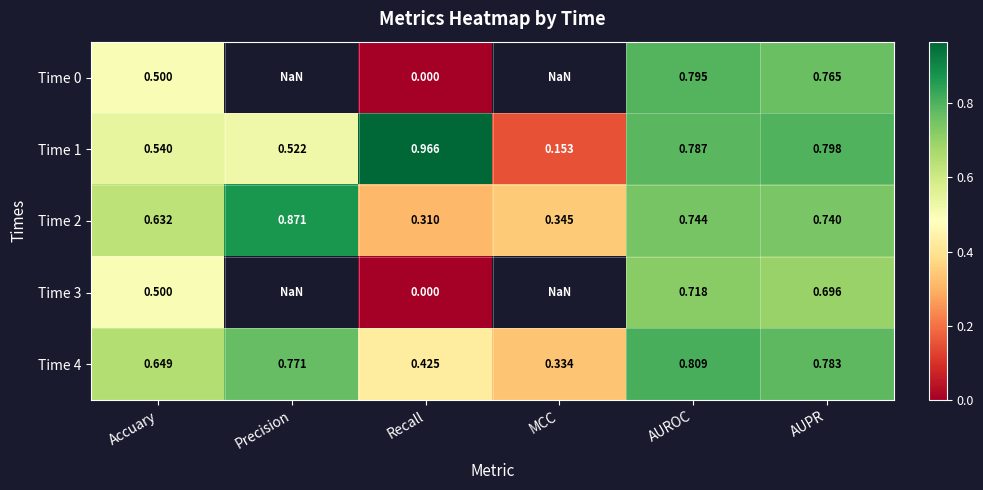

Count the number of data series in this chart.

5